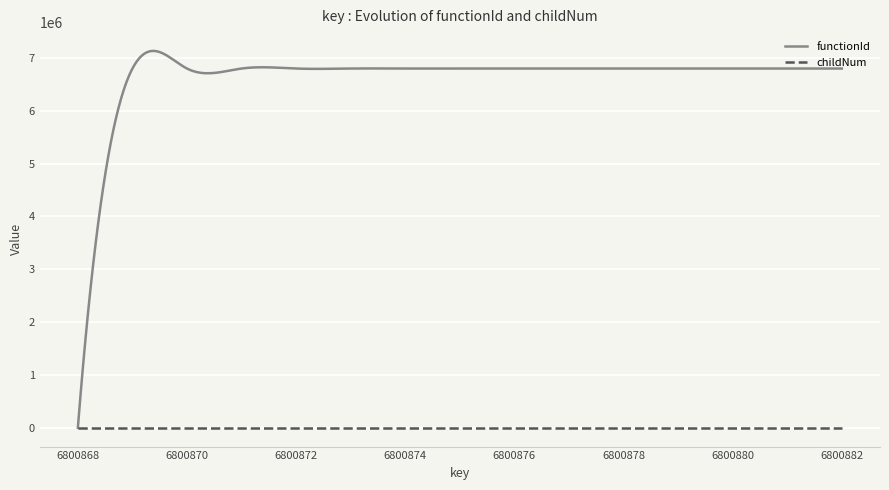

Which series has the largest range (max minus min)?

functionId